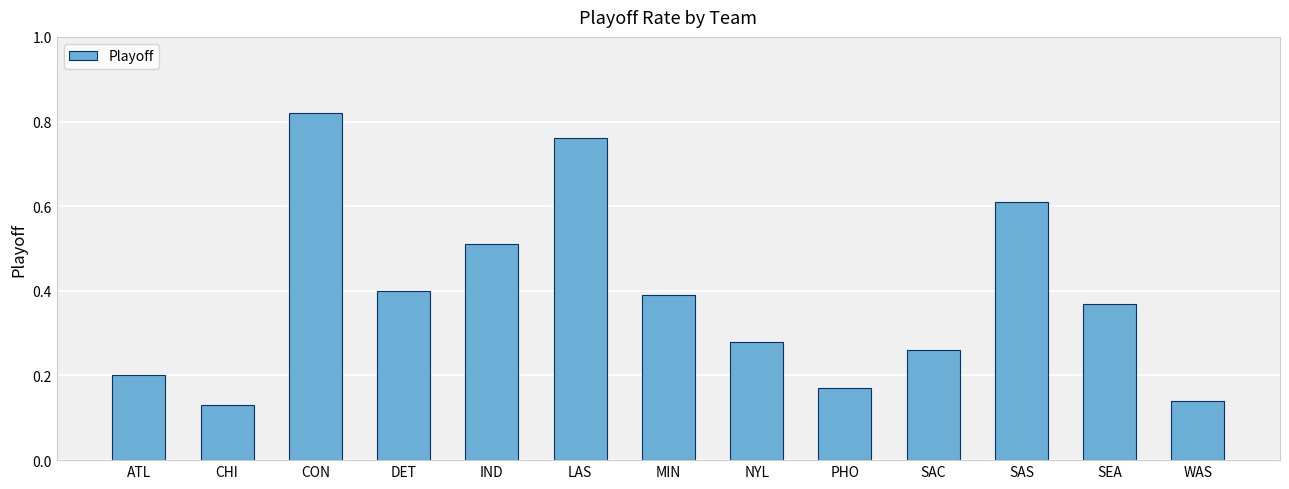

Which label corresponds to the smallest value in the chart?

CHI